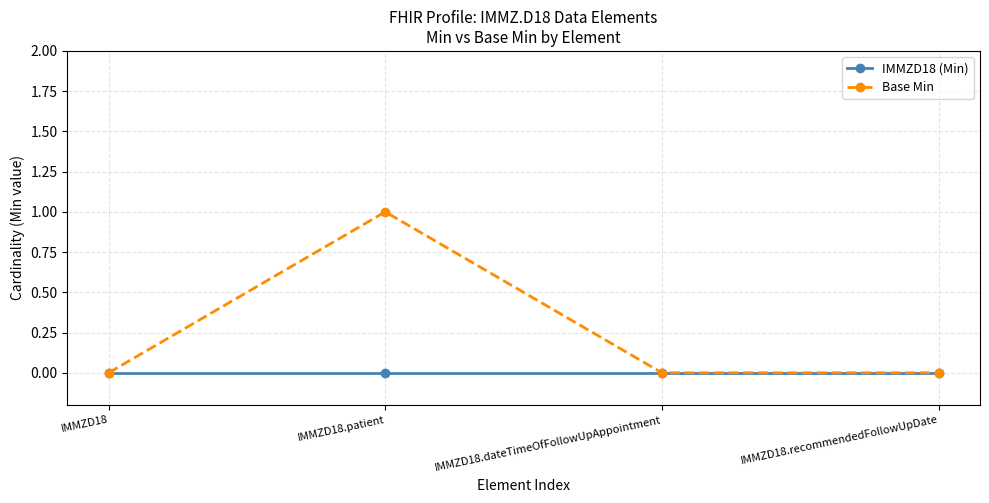

What is the label of the 3rd point from the right?

IMMZD18.patient